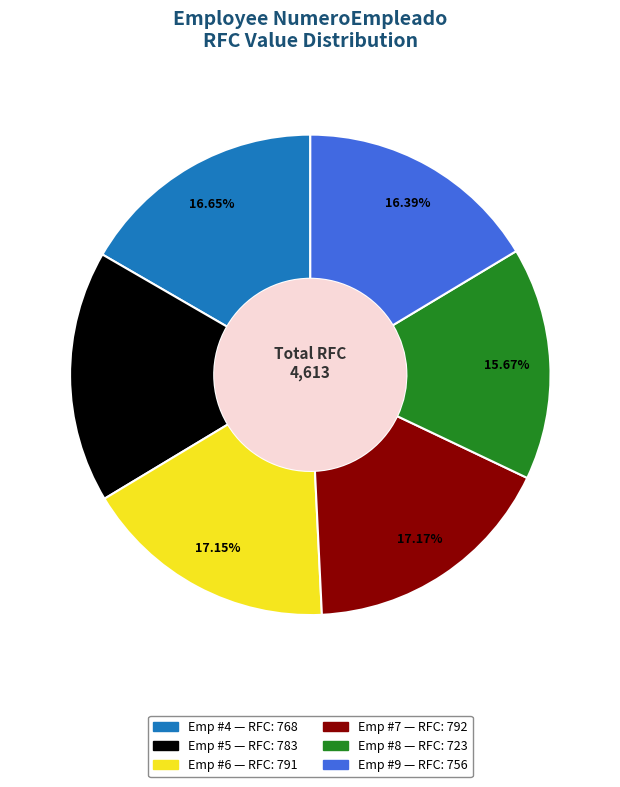

Does any single category account for the majority?

No